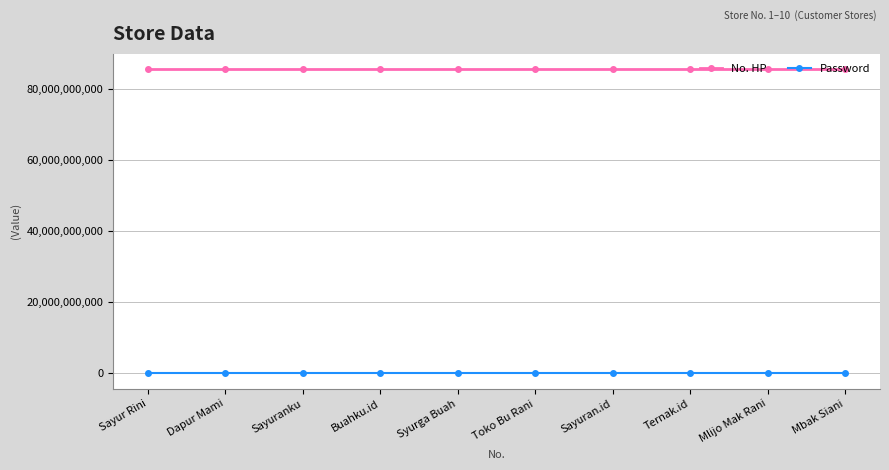

What is the label of the 3rd point from the right?

Ternak.id